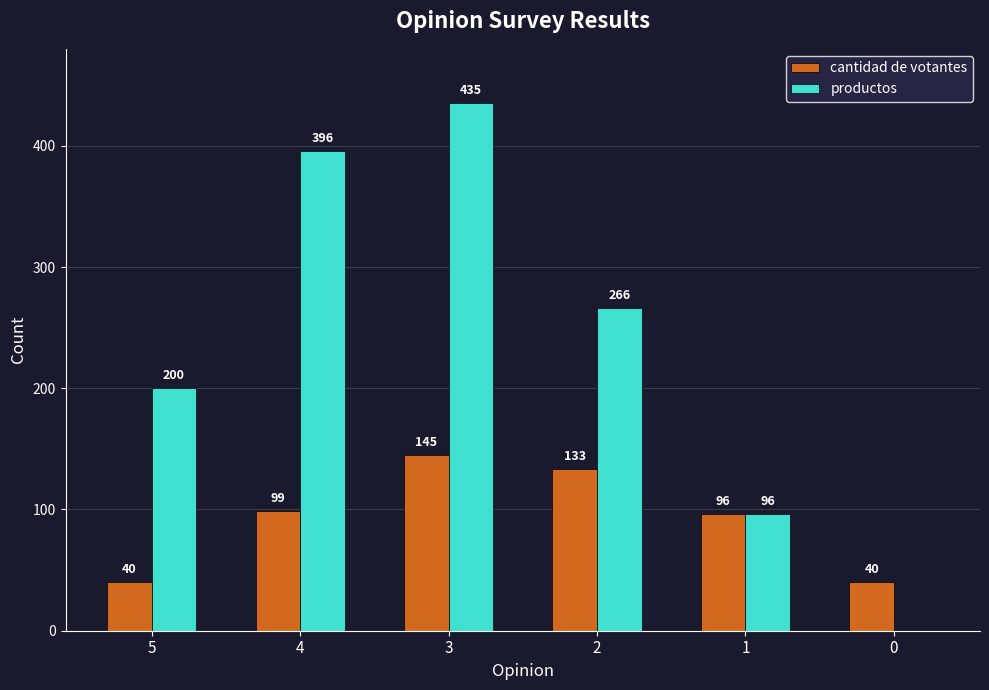

The value of cantidad de votantes at 1 is 96. True or false?

True